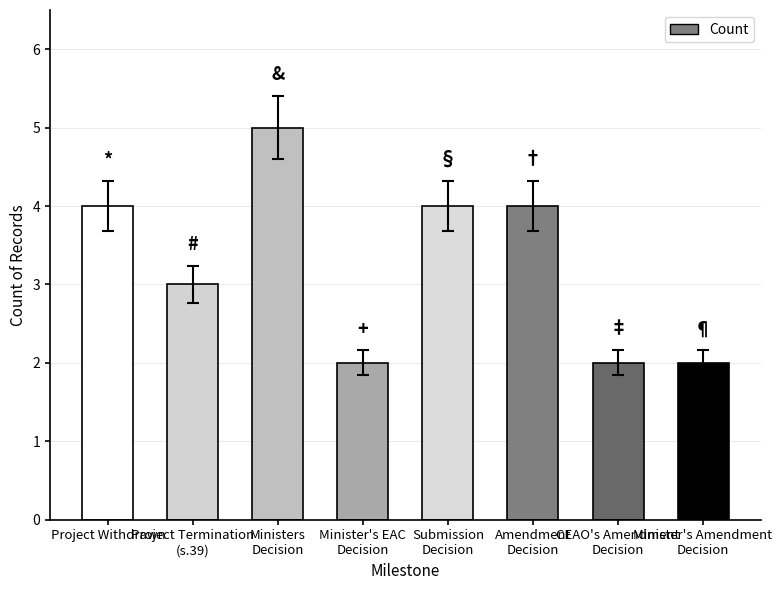

What position from the left is Ministers
Decision?

3